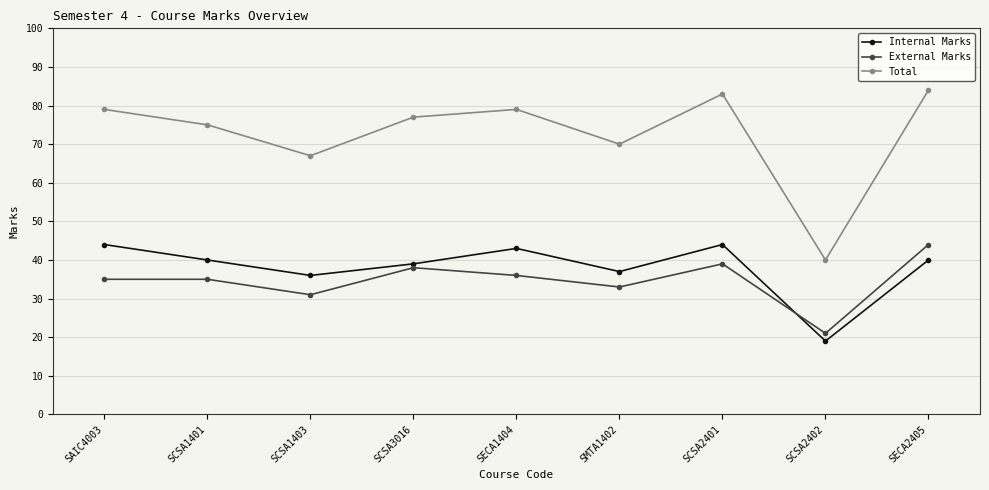

What is the difference between the maximum and second lowest values in the Internal Marks series?

8